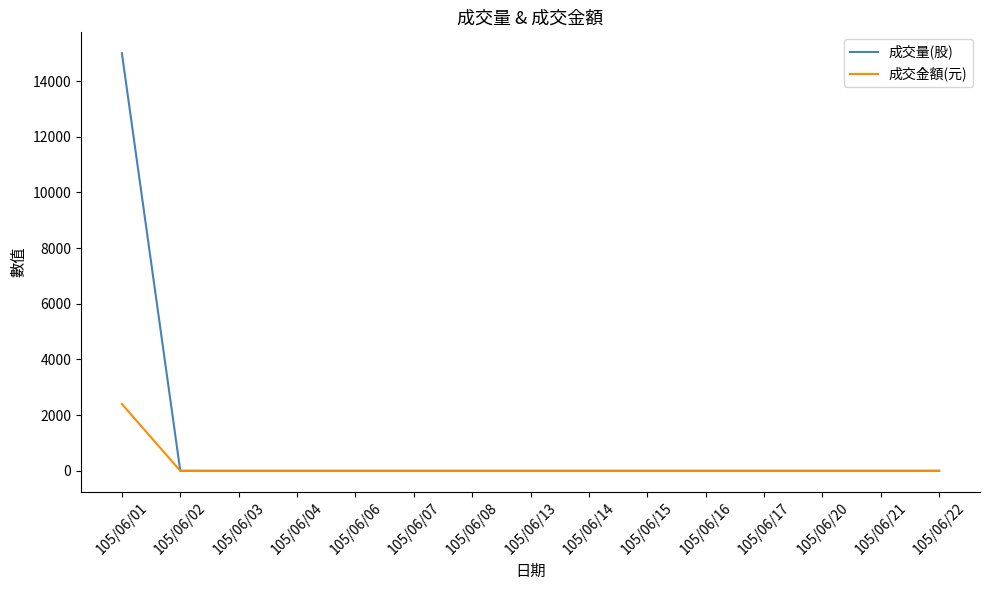

At how many categories does at least one series exceed 6315?

1